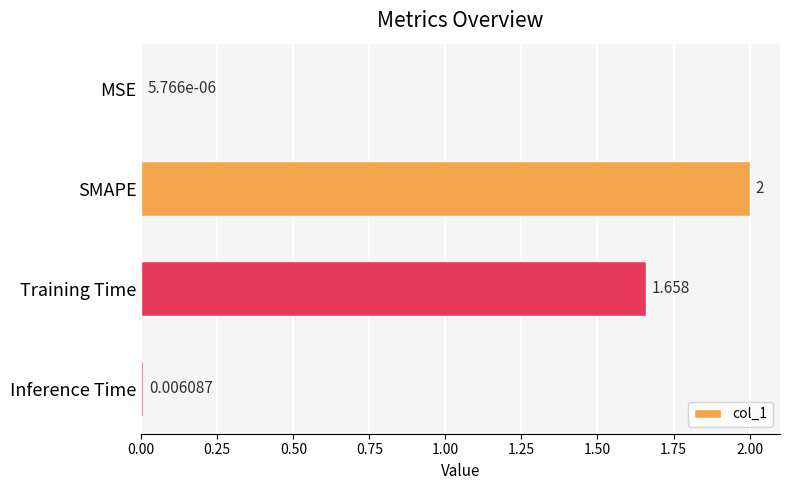

Which label corresponds to the largest value in the chart?

SMAPE